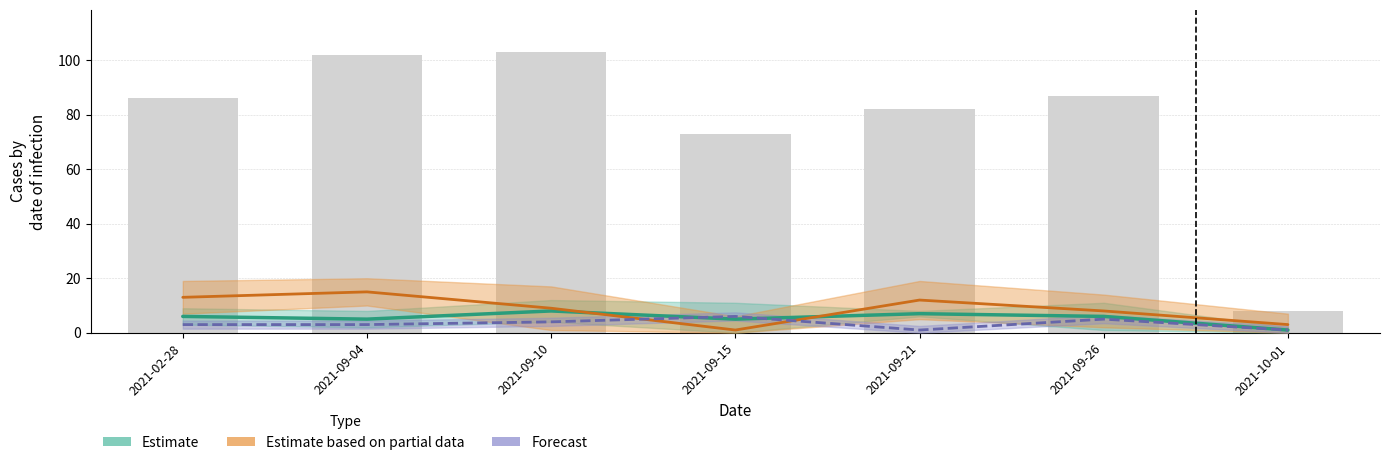

Reading left to right, what are all the values shown in this chart?

2021-02-28=86	2021-09-04=102	2021-09-10=103	2021-09-15=73	2021-09-21=82	2021-09-26=87	2021-10-01=8